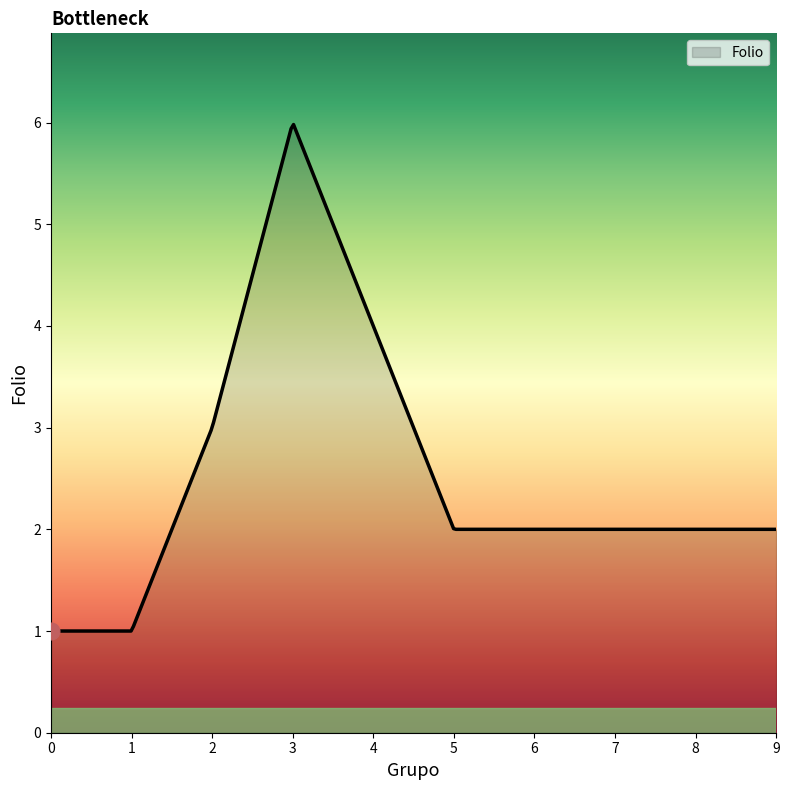

What is the greatest value displayed?

6.0